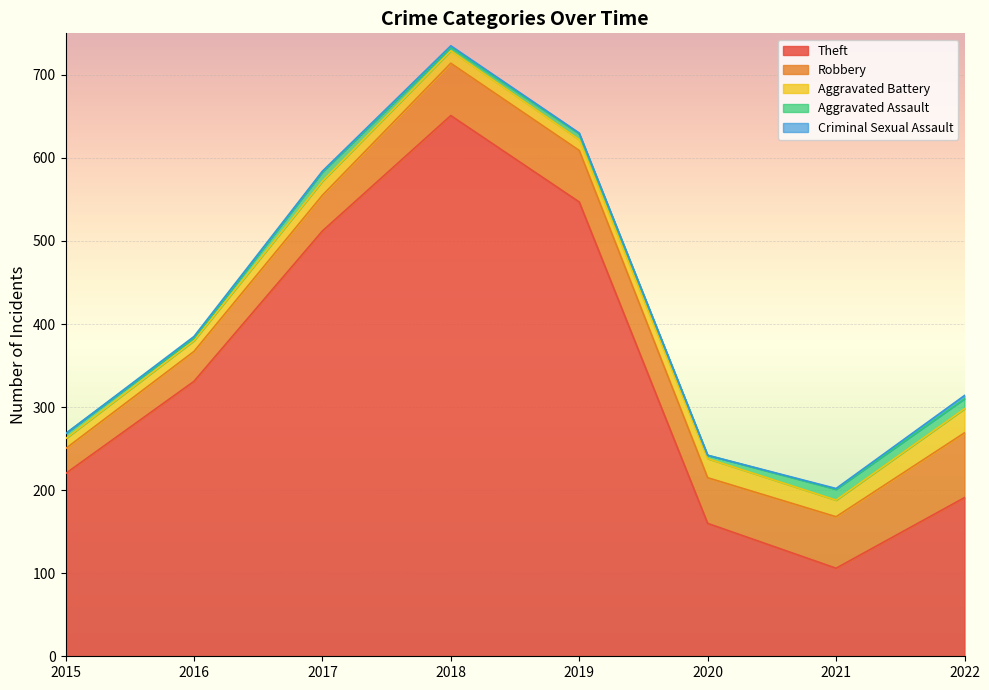

What is the highest value of the Theft series?

651